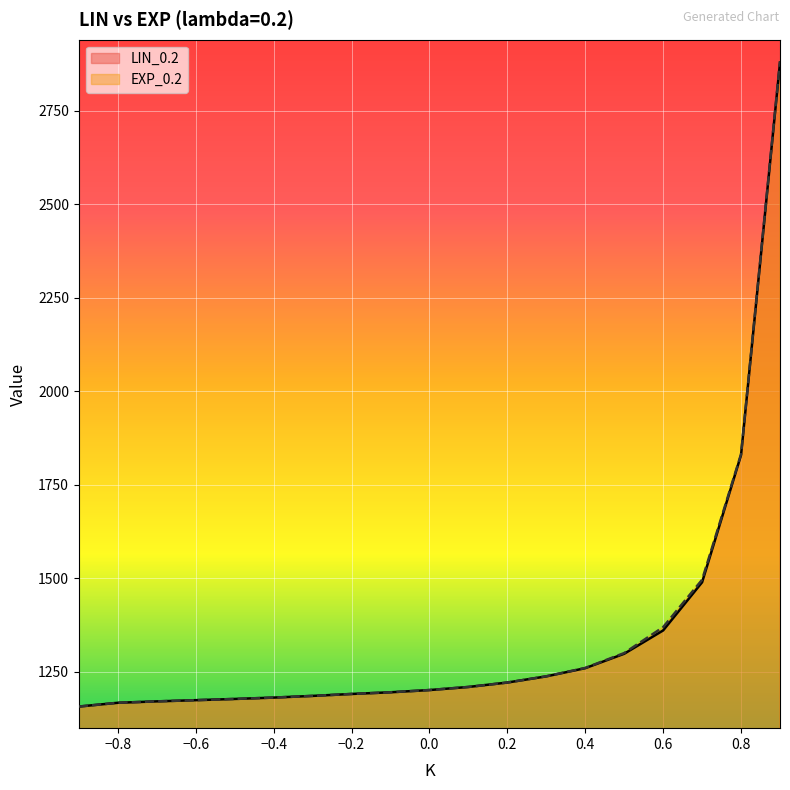

Reading left to right, extract all data points from this chart.

LIN_0.2: 1156.4	1166.4	1170.2	1173.4	1176.7	1180.3	1184.9	1190.0	1194.5	1200.5	1208.8	1220.6	1237.1	1259.0	1297.6	1360.0	1488.8	1829.2	2878.8
EXP_0.2: 1156.4	1166.4	1170.2	1173.4	1176.7	1180.3	1184.9	1190.0	1194.5	1200.5	1208.8	1220.6	1237.3	1259.6	1299.5	1368.8	1495.5	1831.5	2882.5